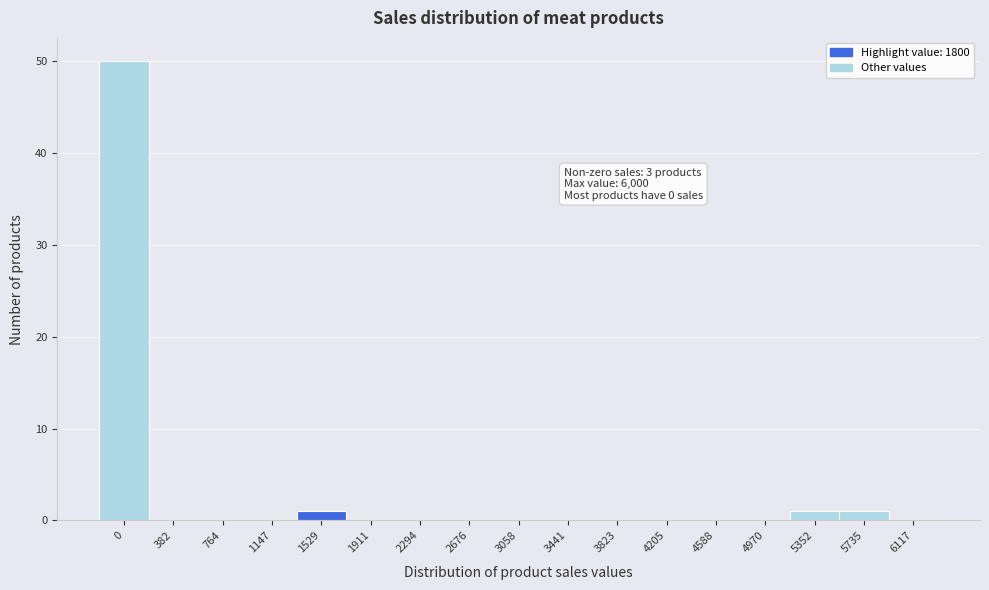

Reading left to right, transcribe all the data shown in this chart.

0=50	382=0	764=0	1147=0	1529=1	1911=0	2294=0	2676=0	3058=0	3441=0	3823=0	4205=0	4588=0	4970=0	5352=1	5735=1	6117=0